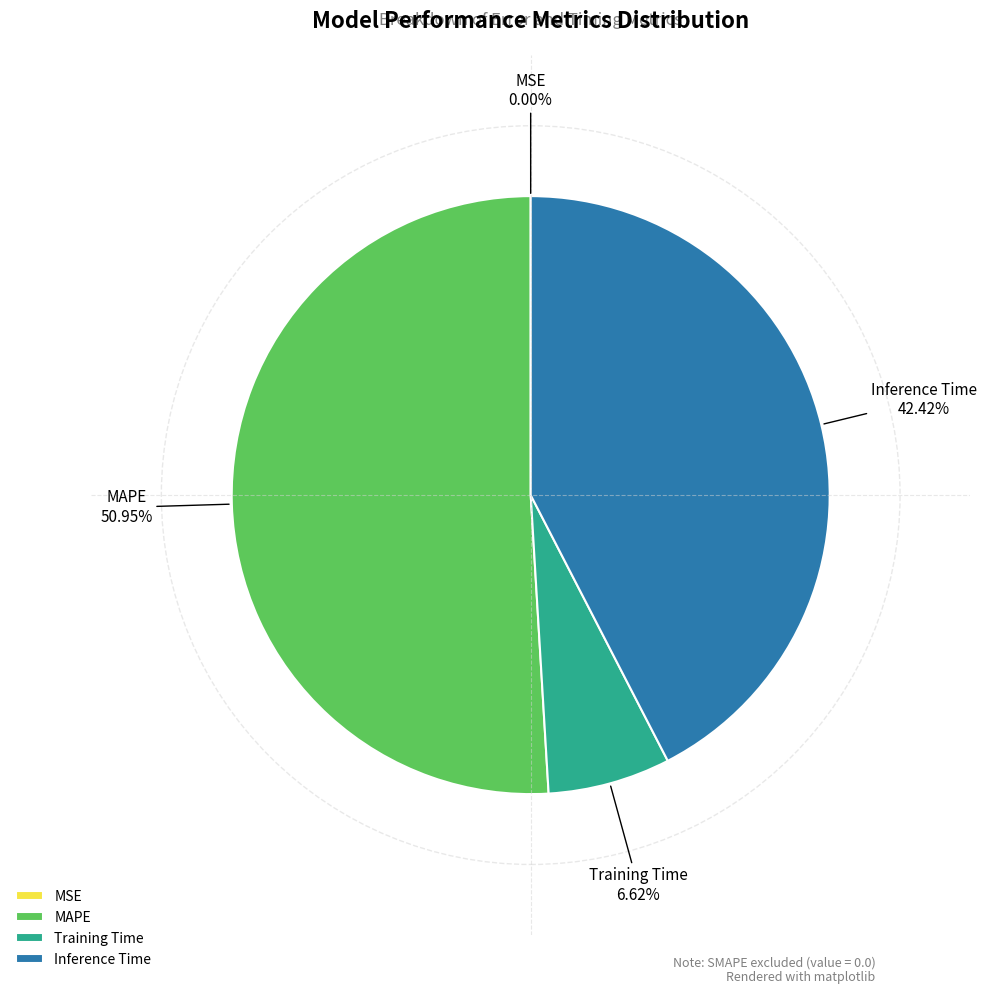

Does any single category account for the majority?

Yes